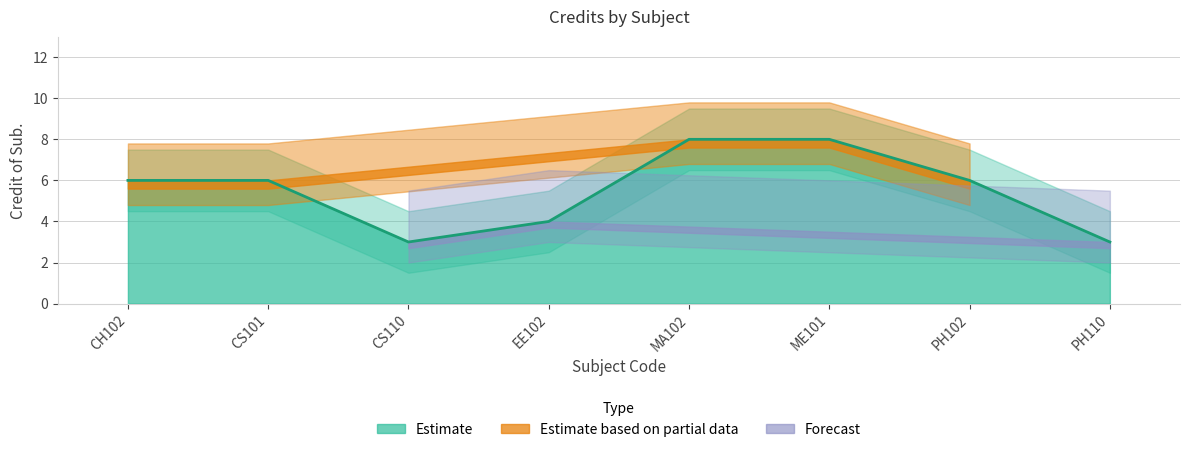

At which label is the value closest to 5?

CH102